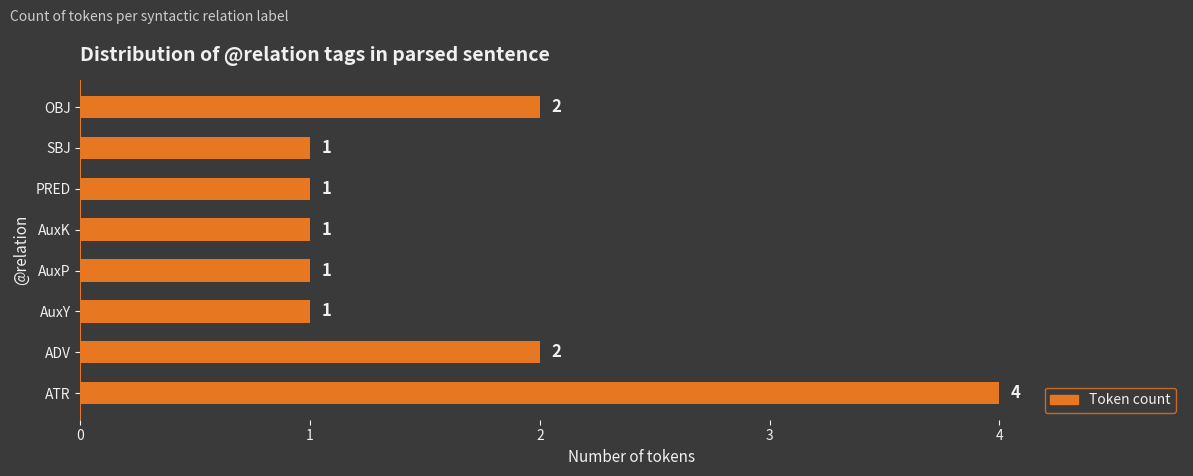

What is the greatest value displayed?

4